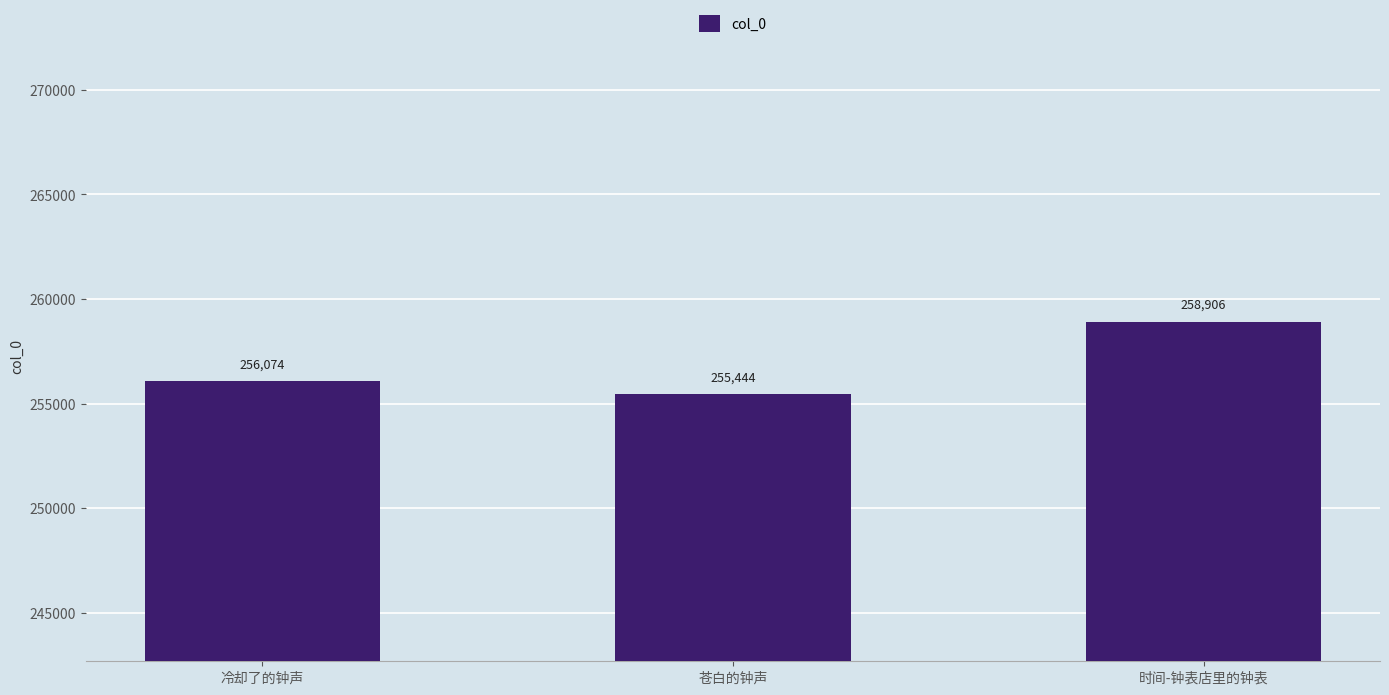

What is the difference between the values at 苍白的钟声 and 冷却了的钟声?

630